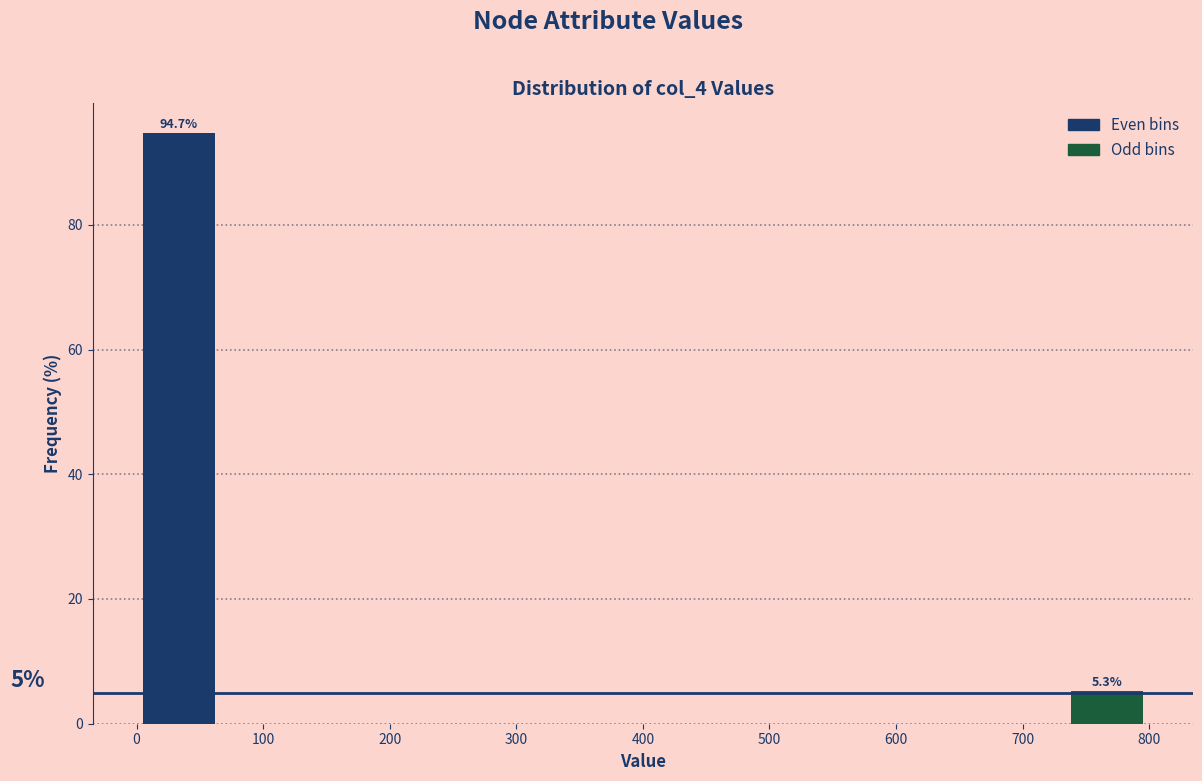

Which range on the x-axis has the tallest bar?

0 to 70